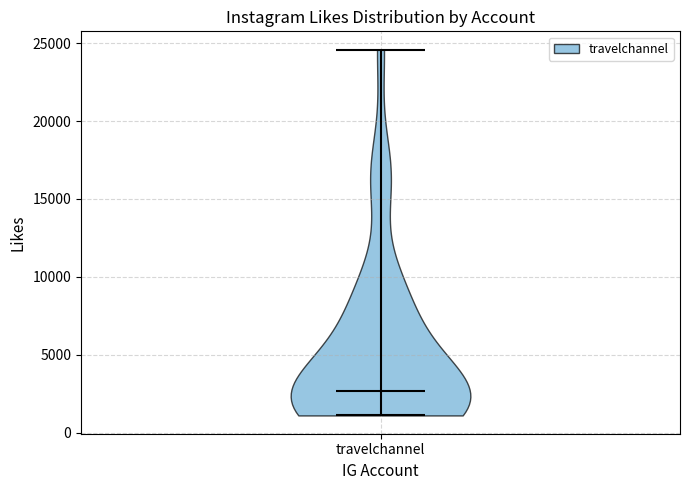

Read this violin plot against the y-axis: where its median line is, and the lowest and highest points the violin reaches. The values are not printed on the chart, so give them approximately, as read against the axis.

median line 2500, lowest point 1000, highest point 24500